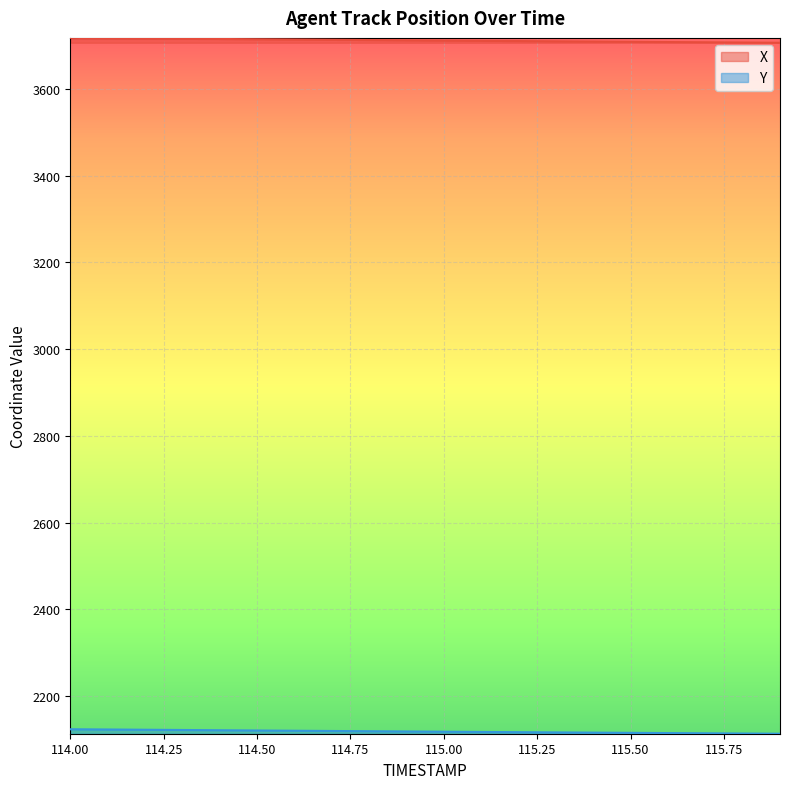

What is the sum of the X values at 114.4 and 115.8?

7421.9